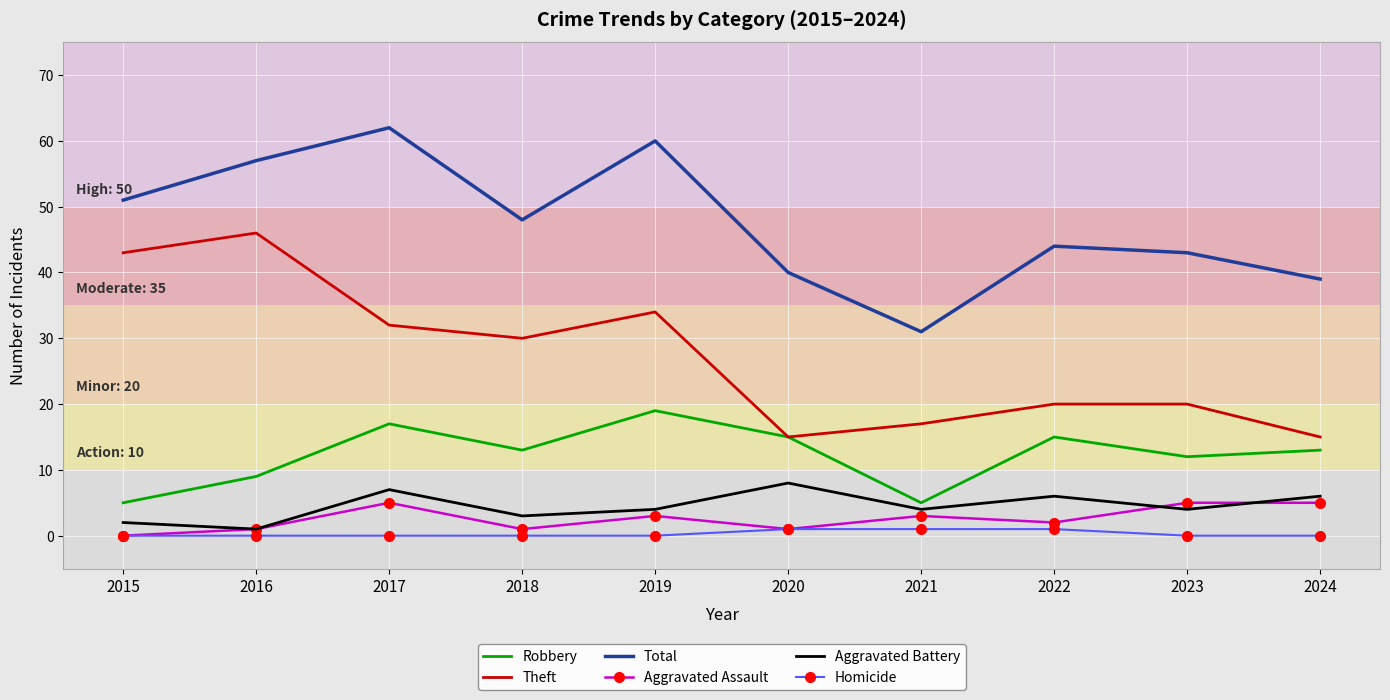

True or false: Total has a value of 32 at 2019.

False